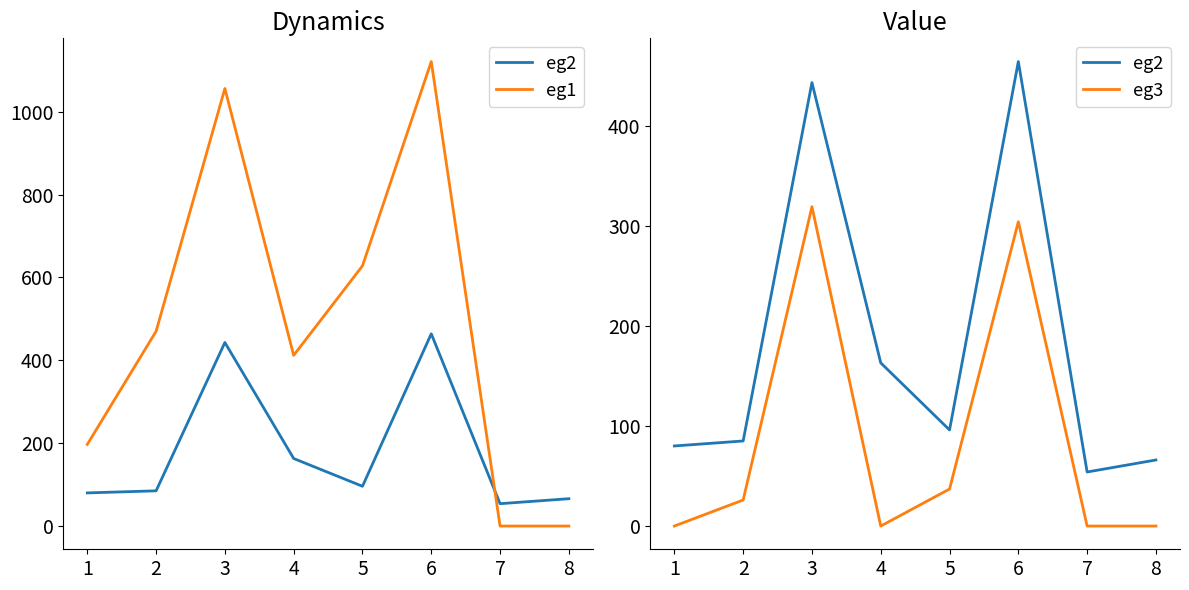

Which series has the largest total across all categories?

eg1